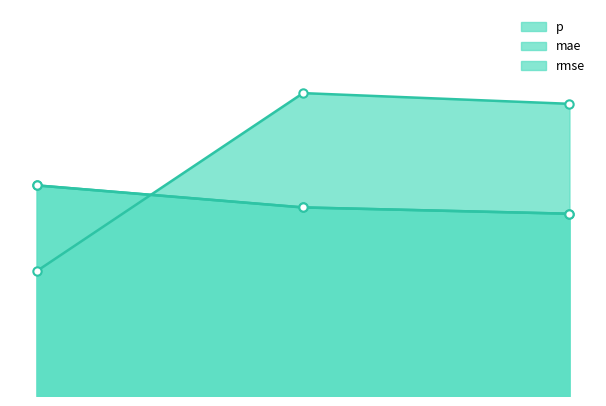

What is the difference between the rmse values at 2.00 and 0.00?

0.1